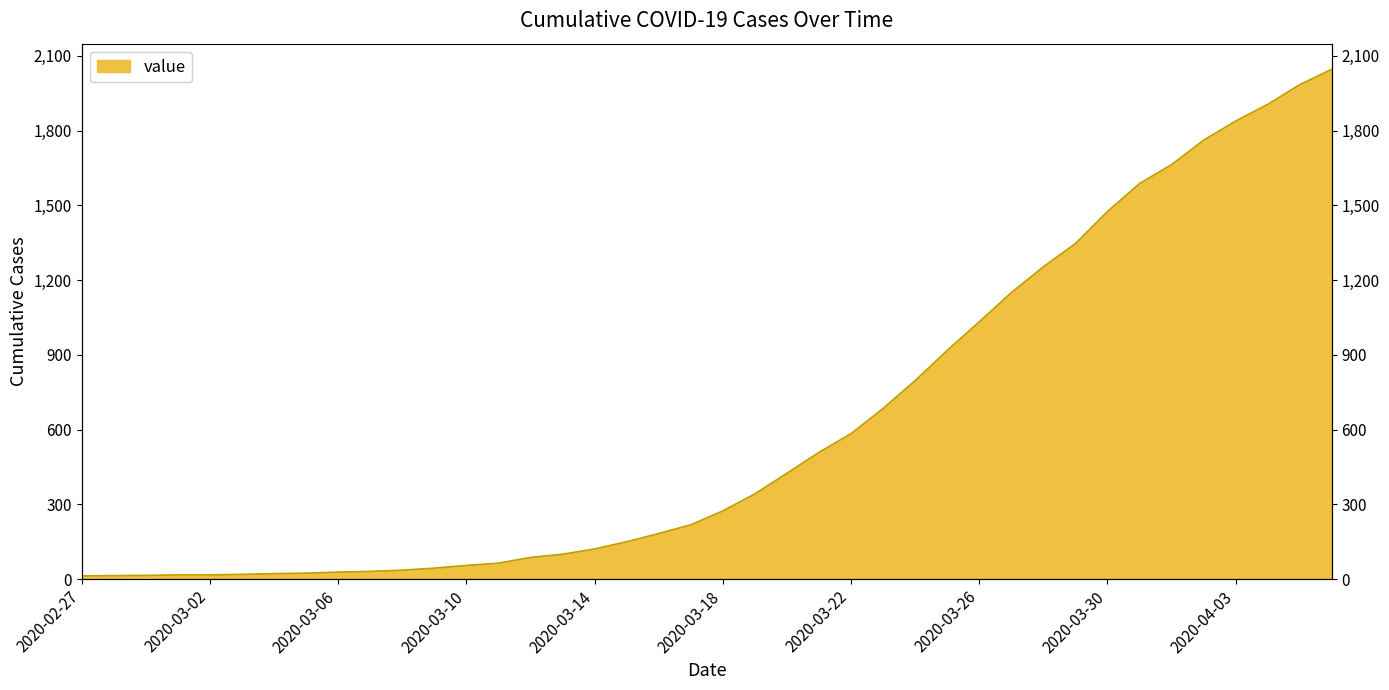

Where does the data first go above 274?

2020-03-19